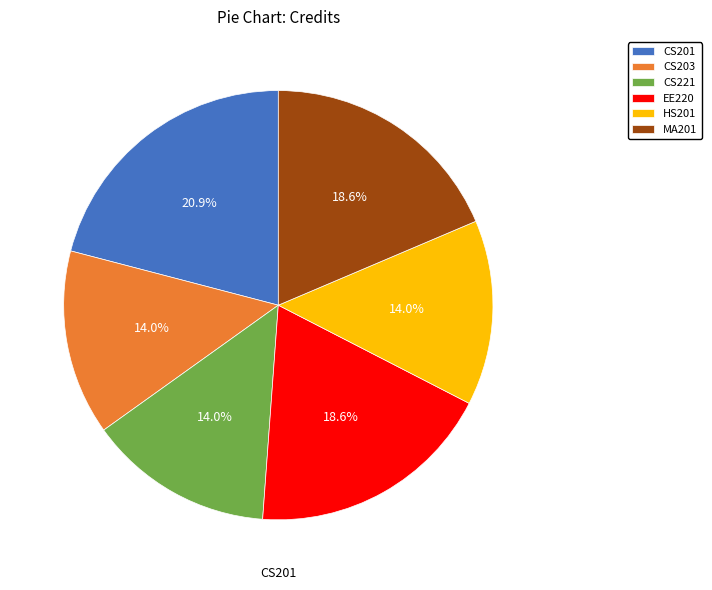

Is the sum of CS203 and MA201 greater than half?

No